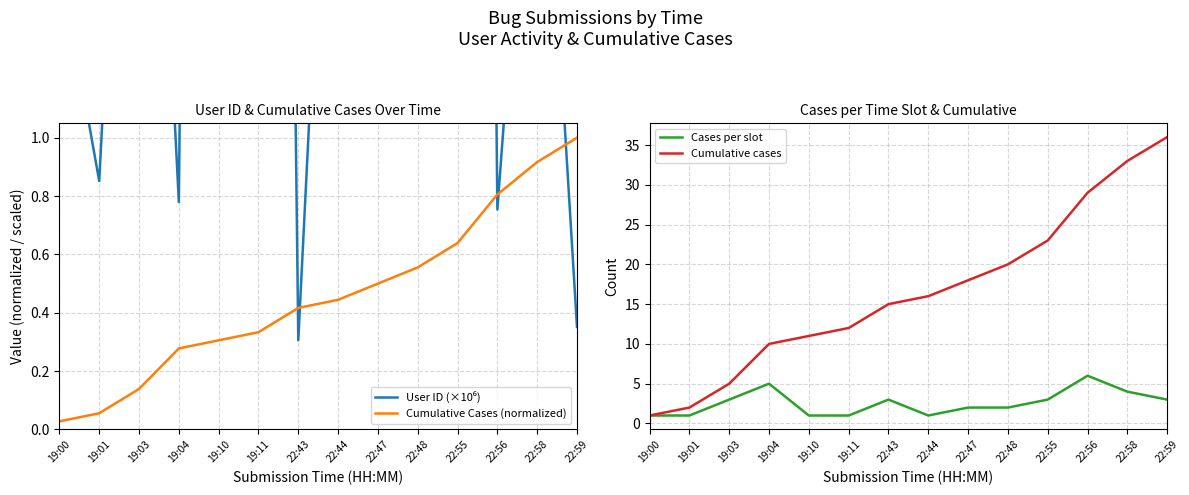

What is the label of the 3rd point from the right?

22:56